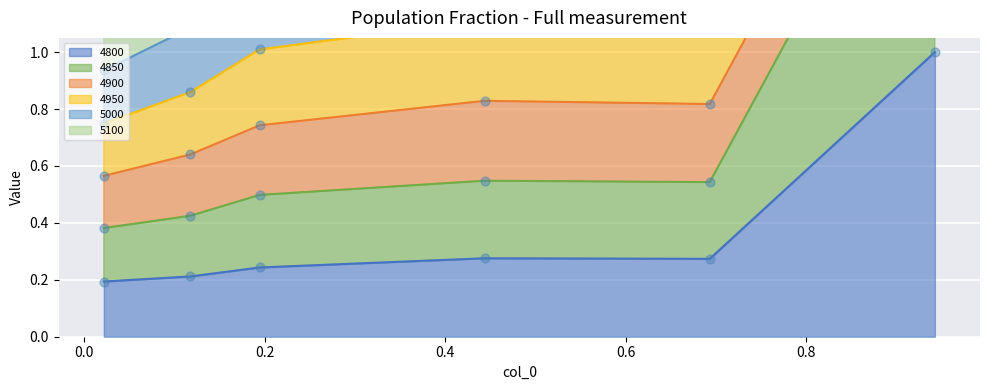

Is the value of 4950 at 0.1178082191780822 greater than the value of 5100 at 0.1178082191780822?

No